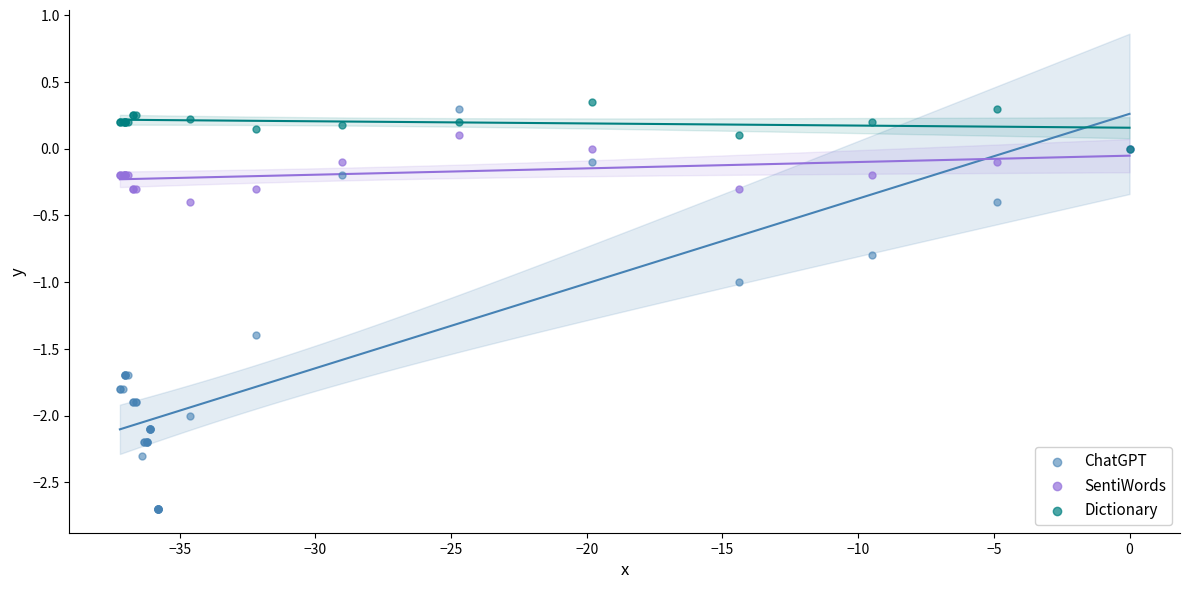

Which series has the largest Y range (max minus min)?

ChatGPT